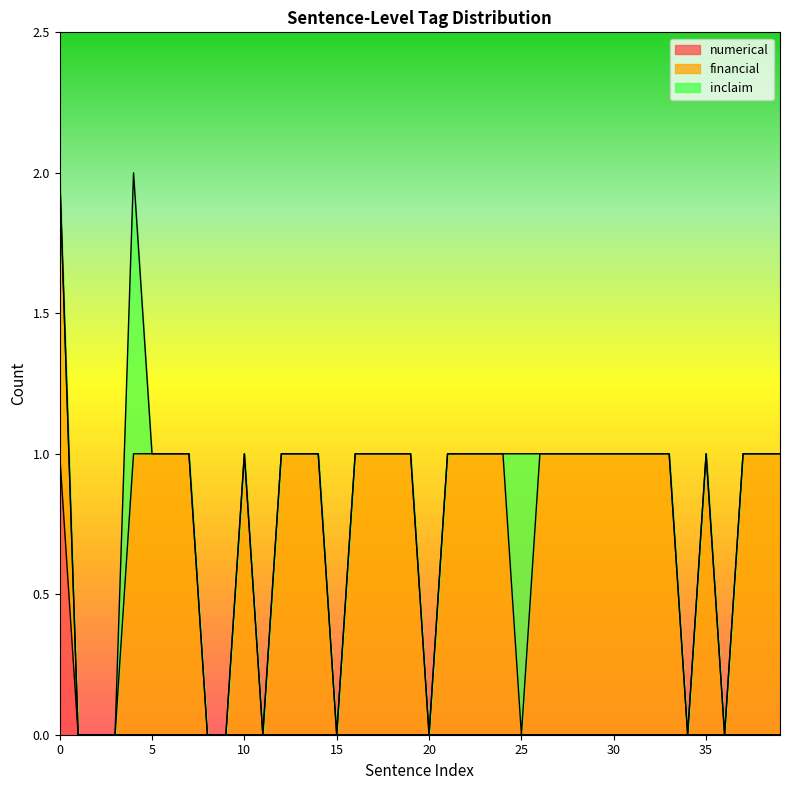

How many times do inclaim and financial cross each other?

2